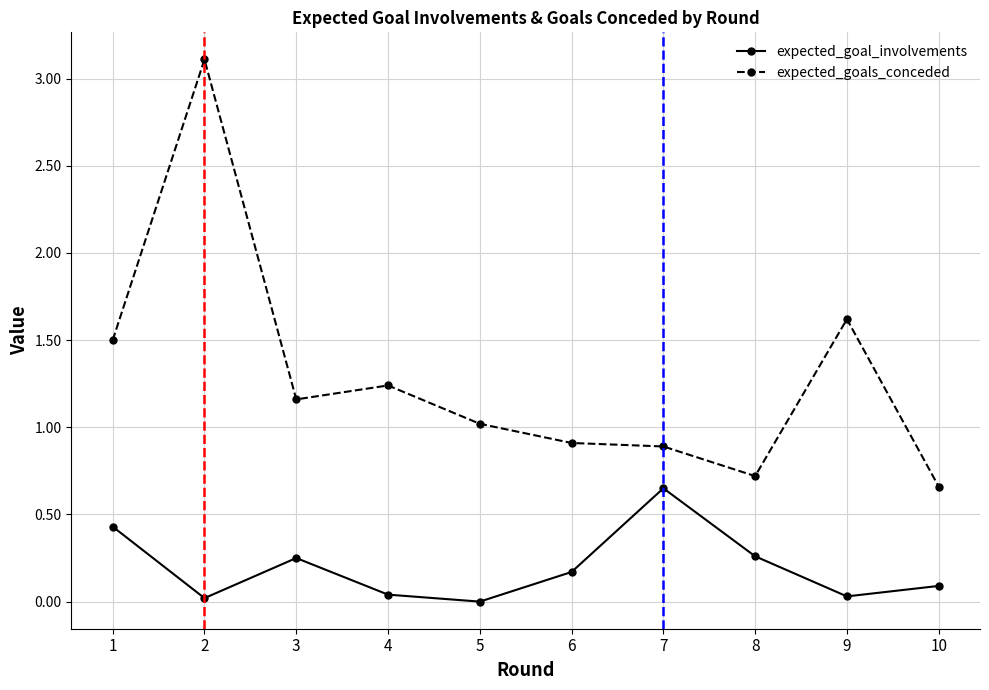

True or false: expected_goal_involvements and expected_goals_conceded cross at least once.

False